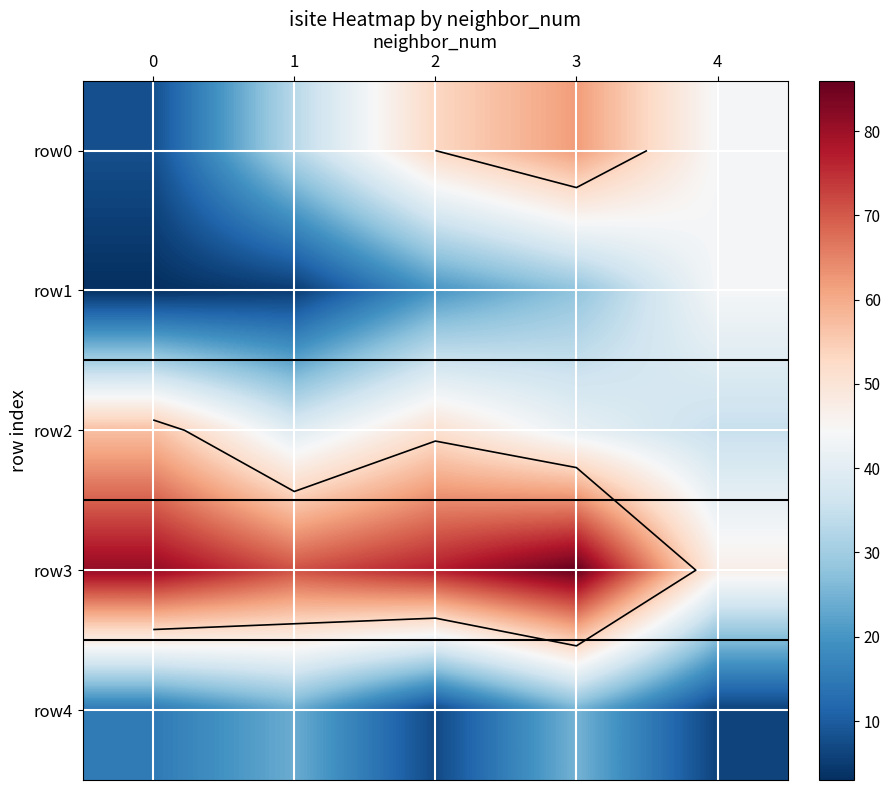

List the series in order of their peak value, highest first.

row3, row0, row2, row1, row4